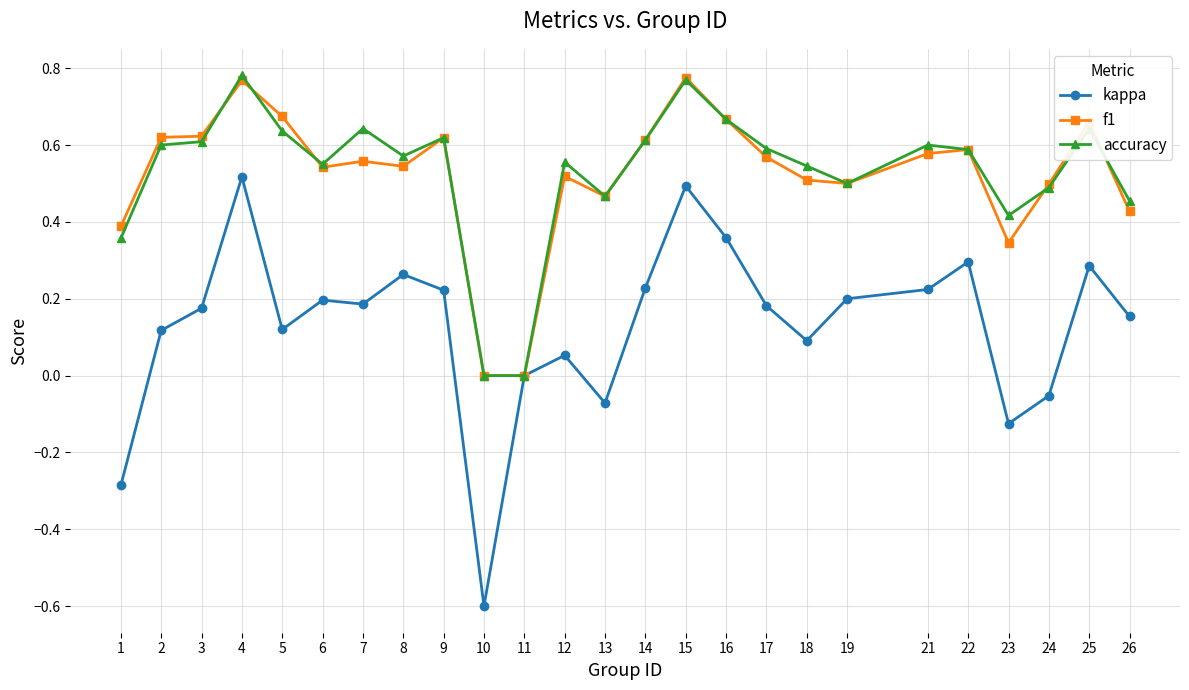

Where is the first local minimum for kappa?

5